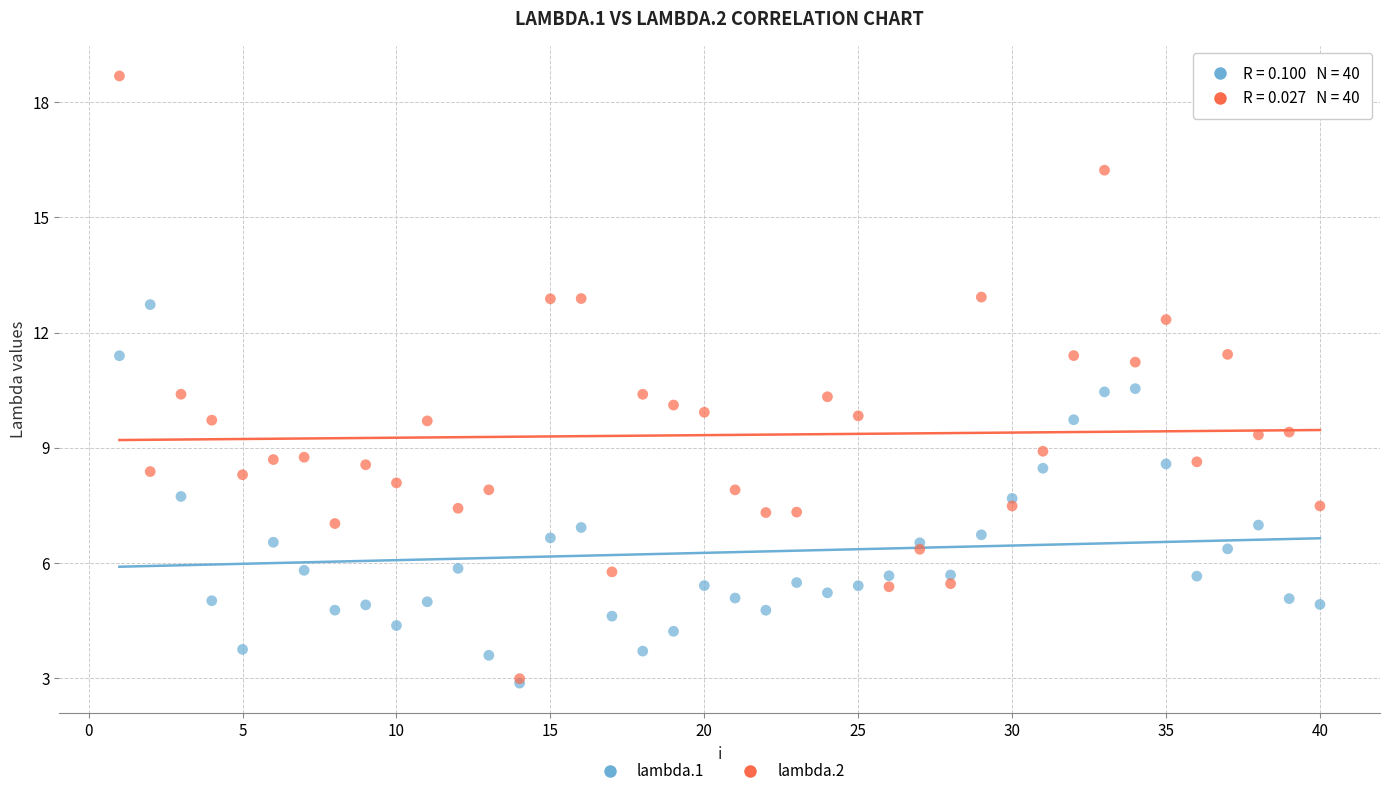

What are all the series names shown in the legend?

lambda.1, lambda.2